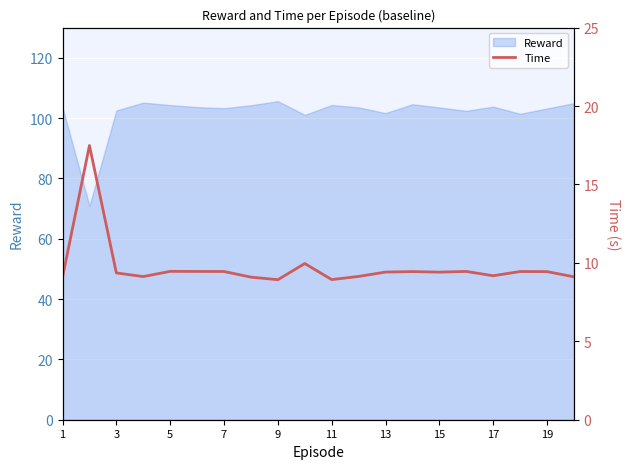

Is it true that Reward equals 139.0 at 5?

False